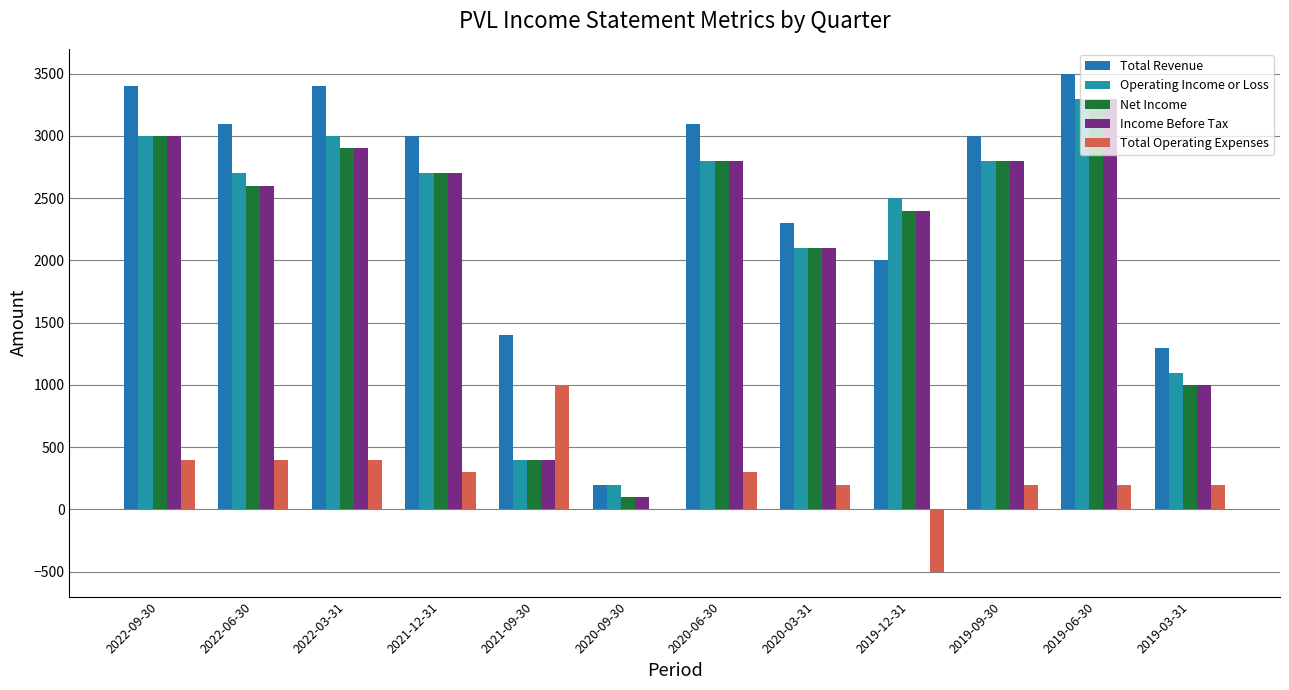

What is the average value of the Operating Income or Loss series?

2217